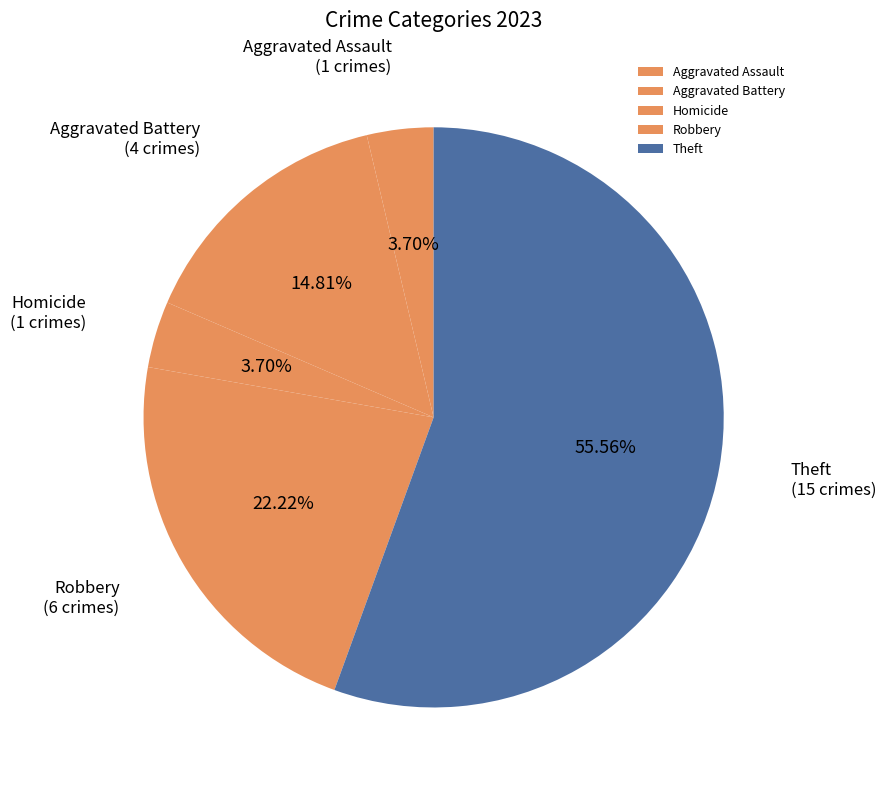

Do Aggravated Assault and Theft together represent more than half of the pie?

Yes